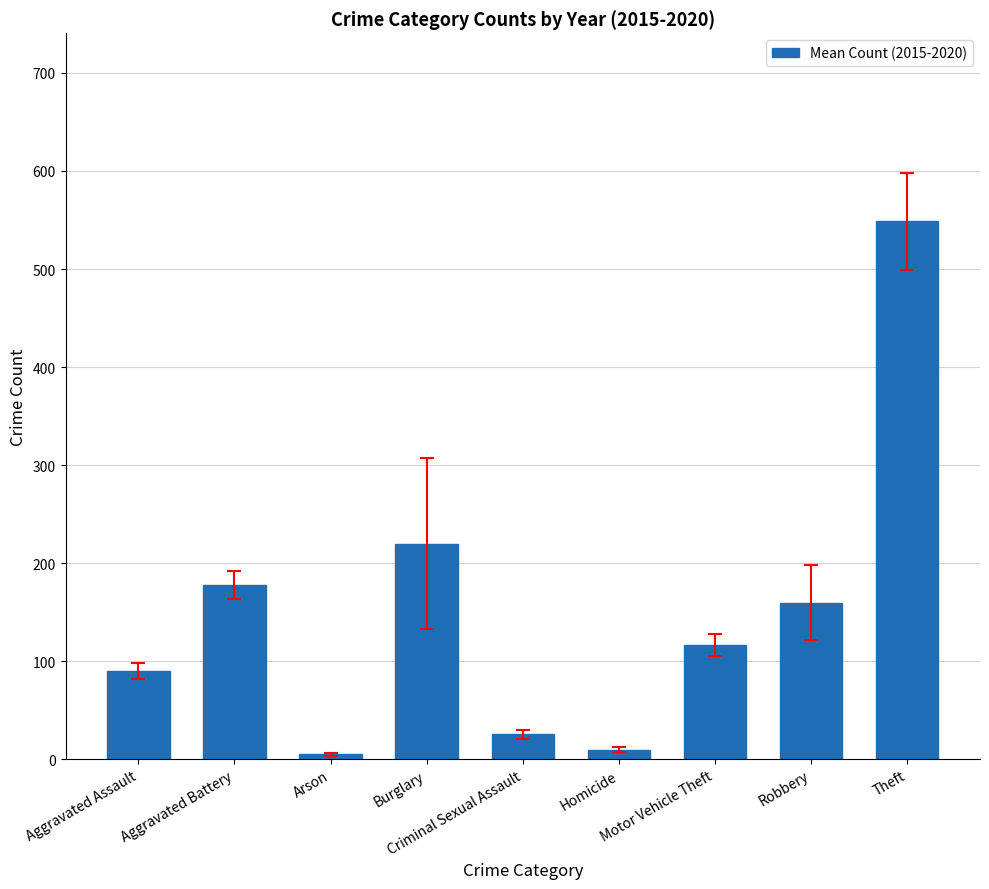

What is the value of the 5th bar from the left?

25.3